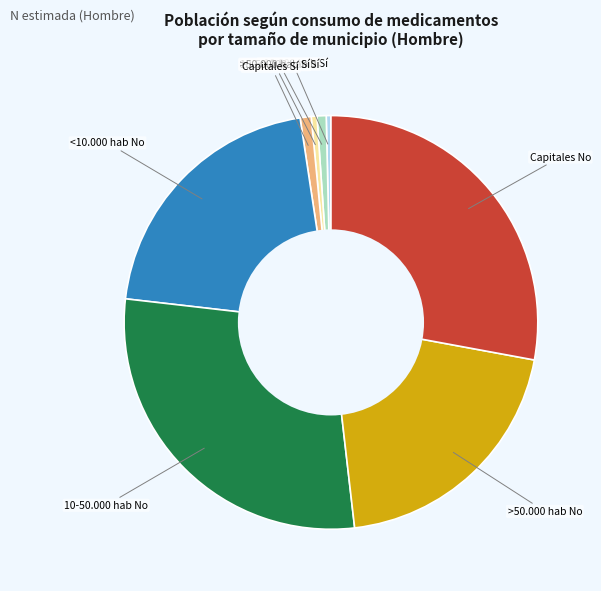

Does any single category account for the majority?

No